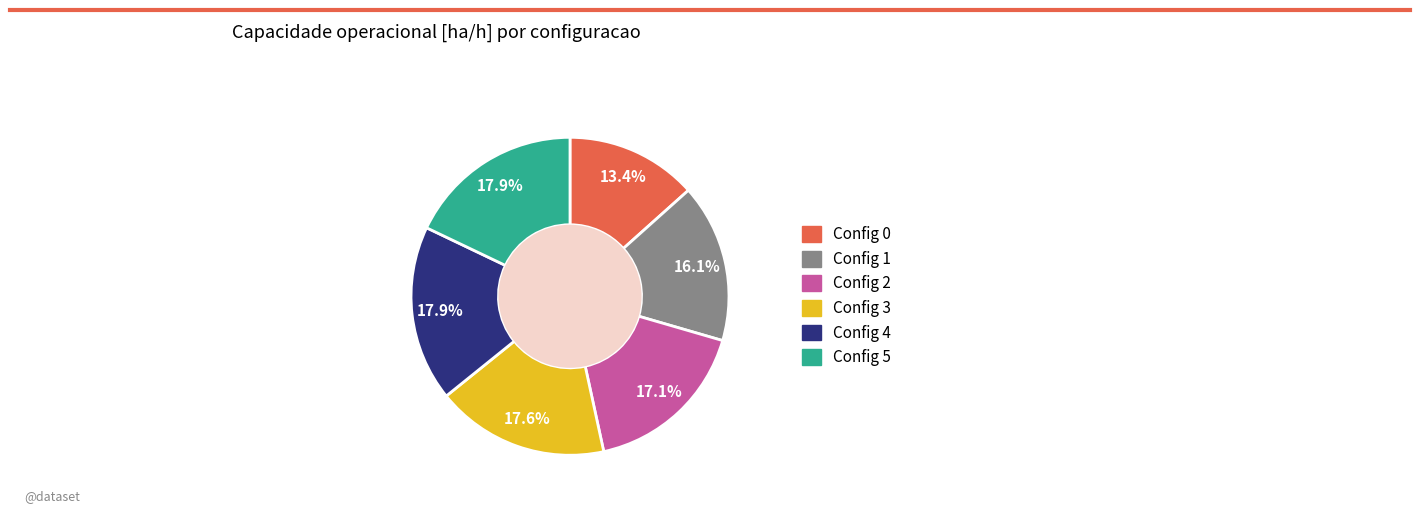

Does any single category account for the majority?

No